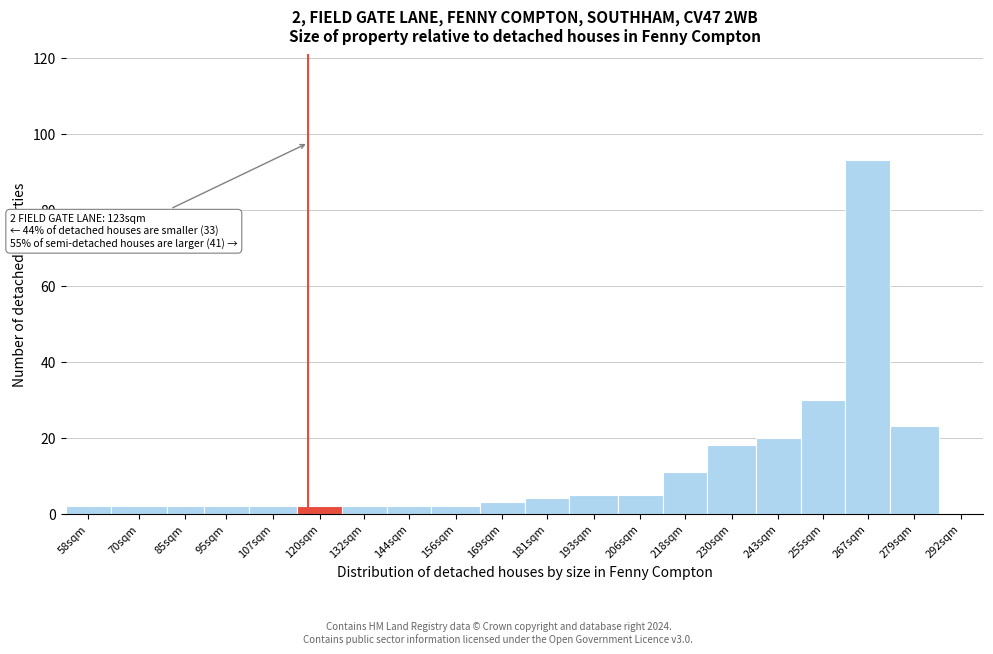

Reading left to right, list all the values displayed in this chart.

58sqm=2	70sqm=2	85sqm=2	95sqm=2	107sqm=2	120sqm=2	132sqm=2	144sqm=2	156sqm=2	169sqm=3	181sqm=4	193sqm=5	206sqm=5	218sqm=11	230sqm=18	243sqm=20	255sqm=30	267sqm=93	279sqm=23	292sqm=0